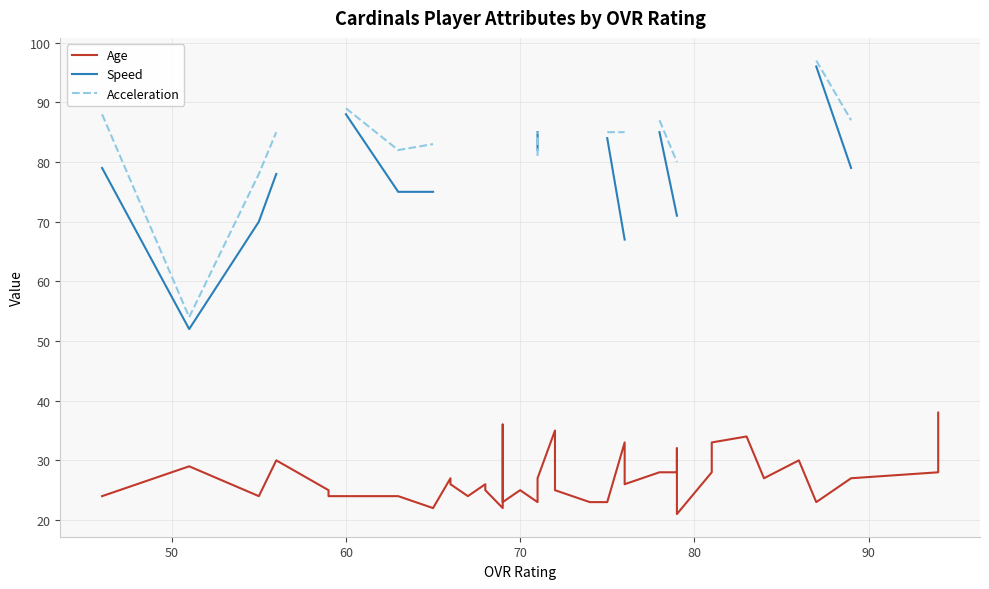

How many positive values does the Acceleration series have?

21